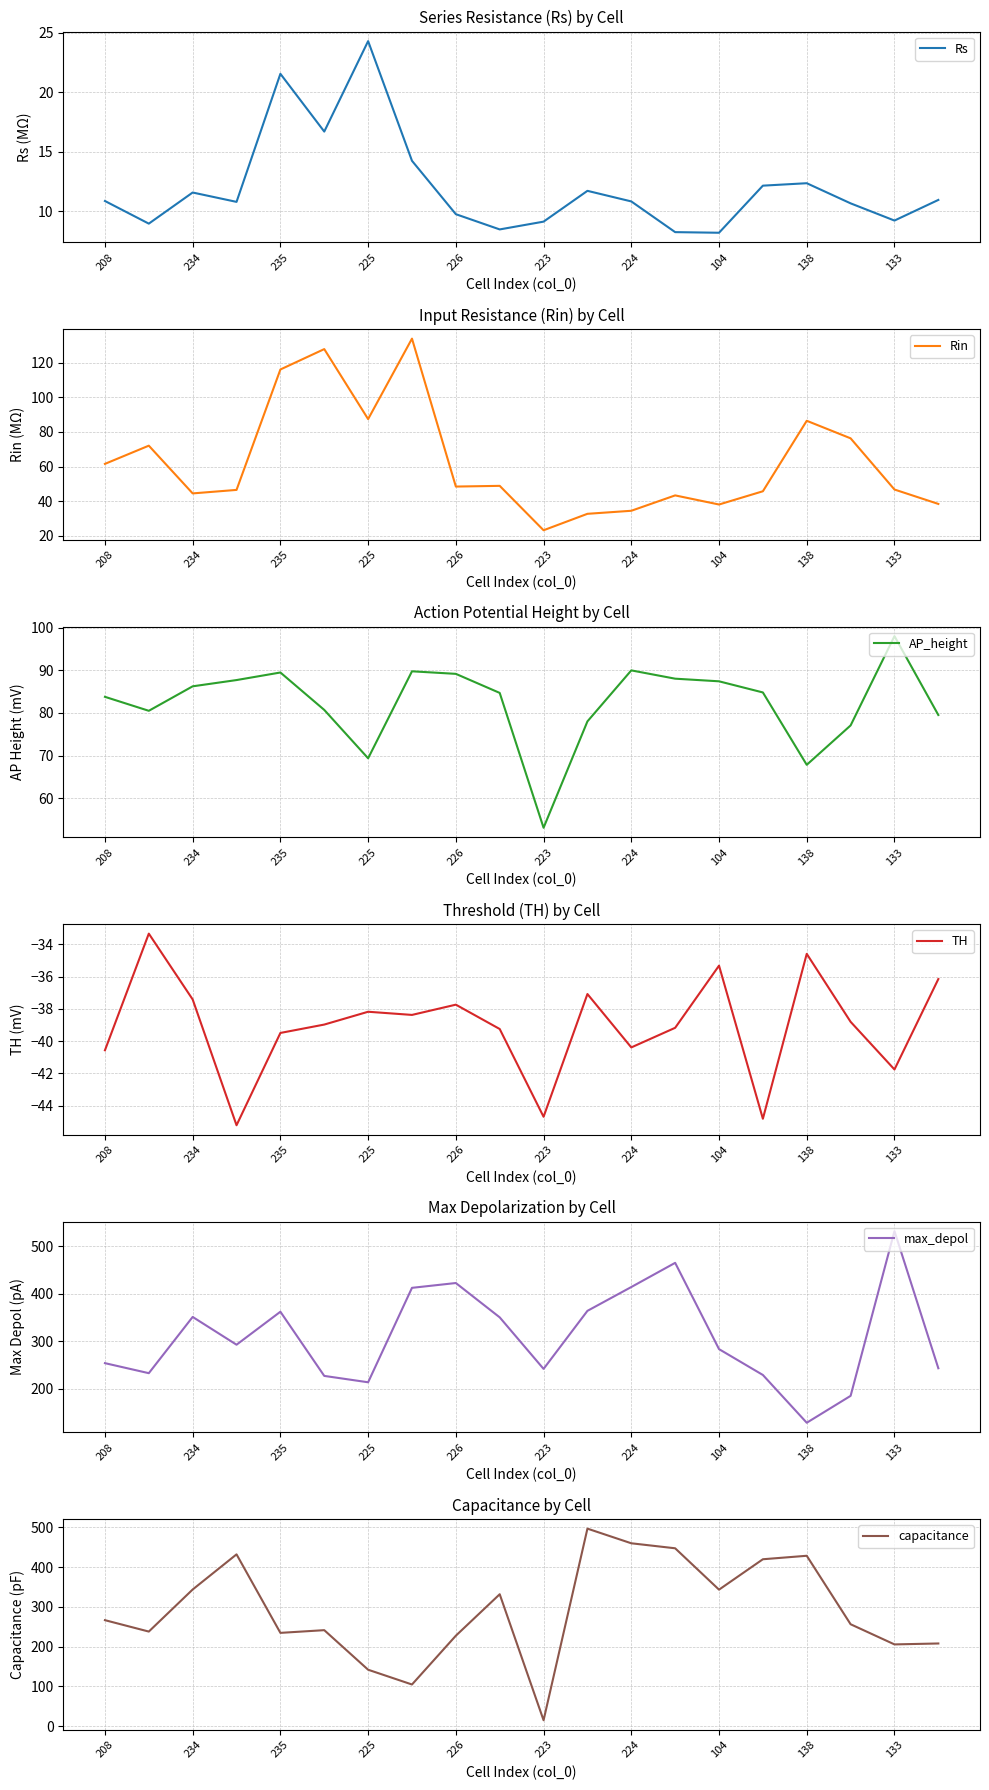

How many values in the AP_height series are below 84?

9